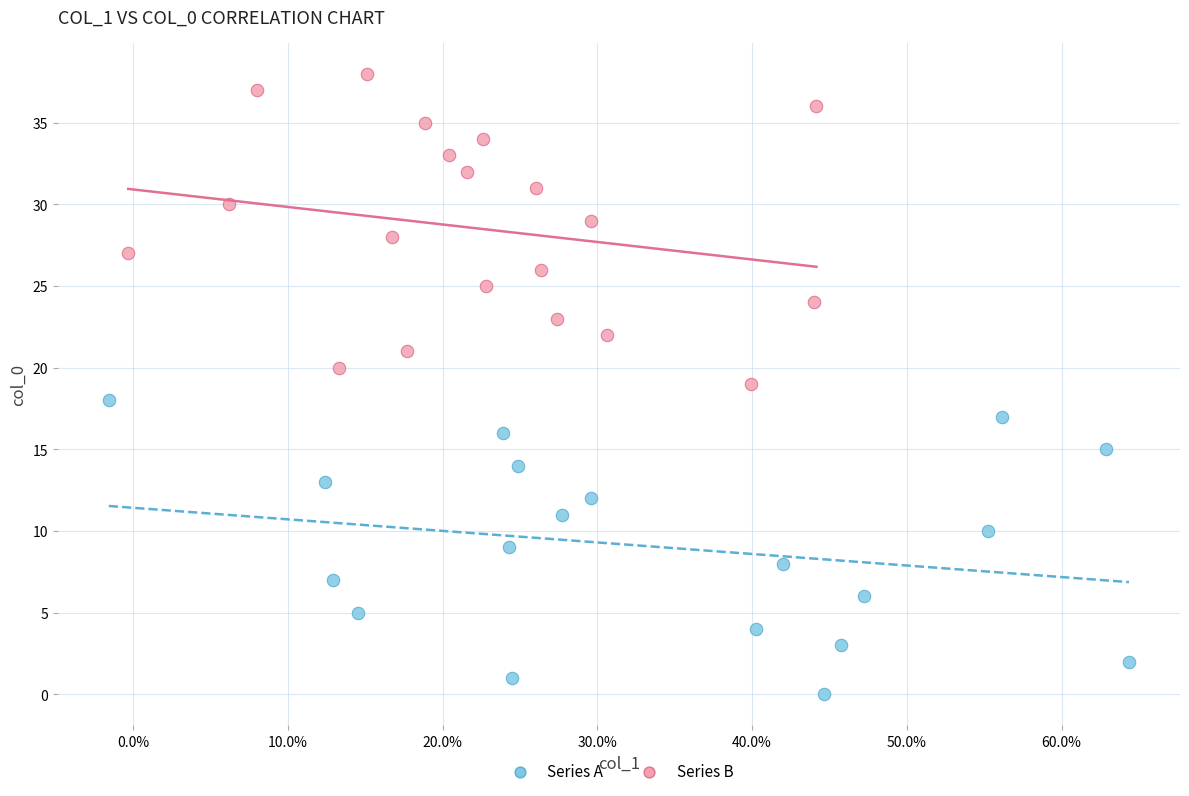

Which series reaches the maximum Y coordinate?

Series B